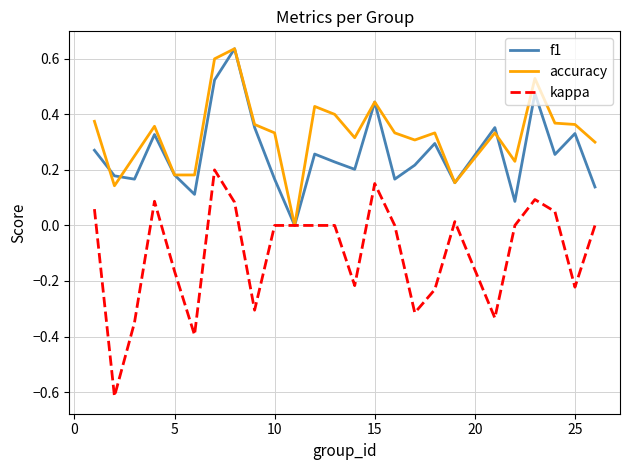

Which series has the largest total across all categories?

accuracy